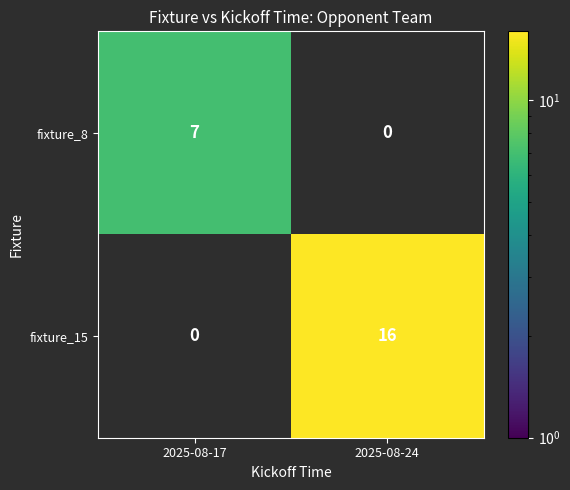

Which series has the largest total across all categories?

fixture_15